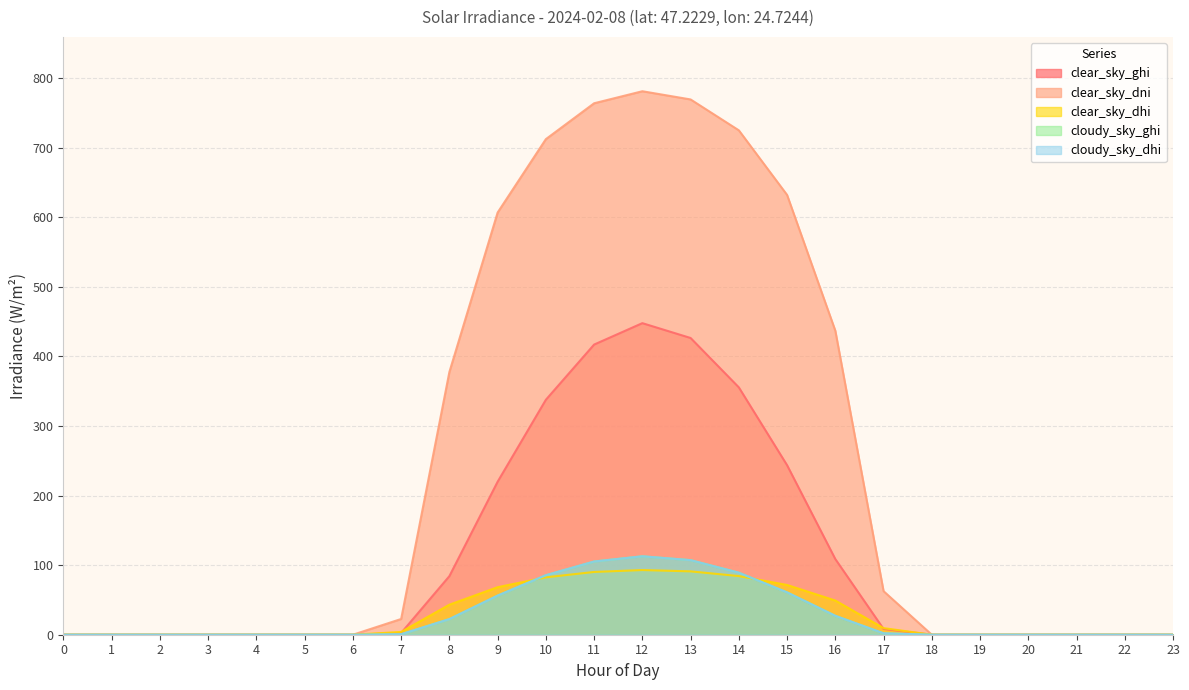

True or false: clear_sky_ghi and clear_sky_dni intersect in this chart.

False